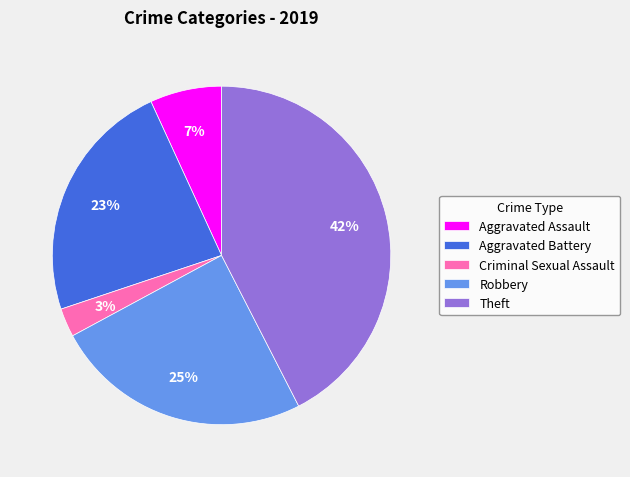

Which slice is the smallest?

Criminal Sexual Assault